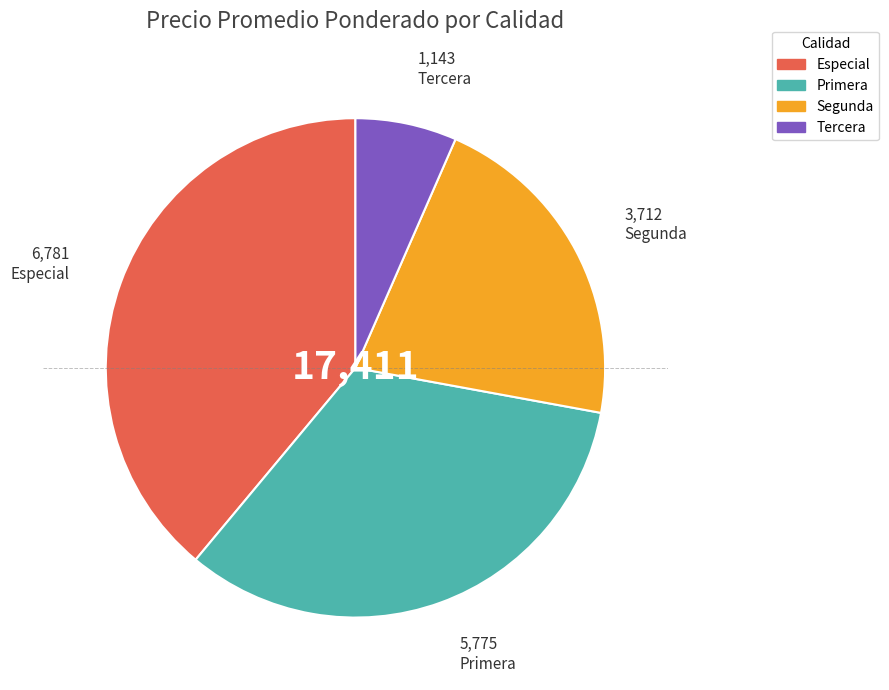

Count the number of slices in the pie.

4